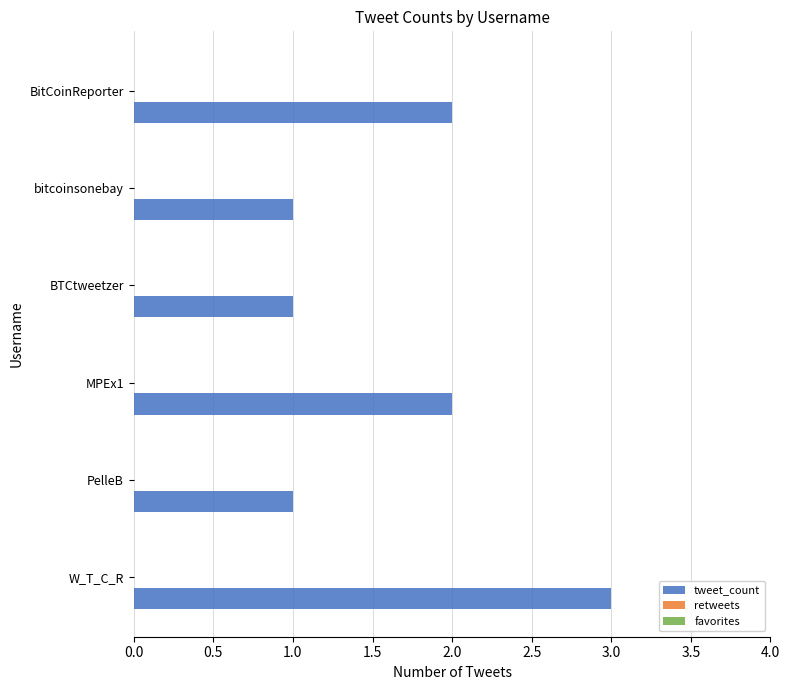

What is the ratio of the value at BitCoinReporter to the value at MPEx1?

1.0